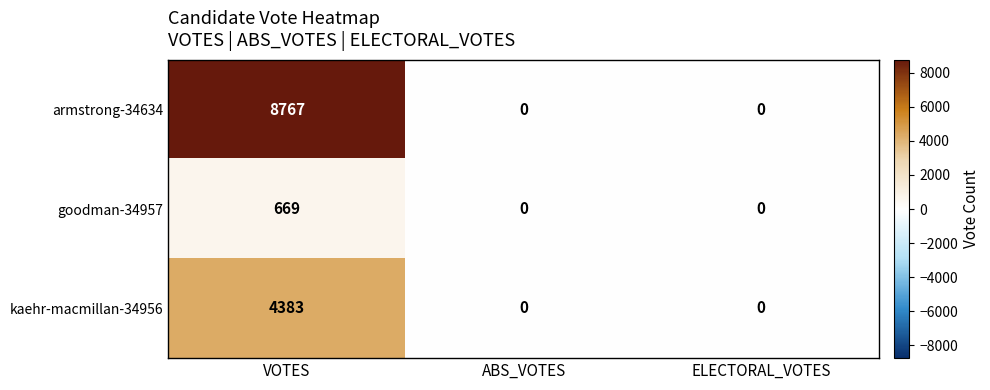

Count the number of data series in this chart.

3